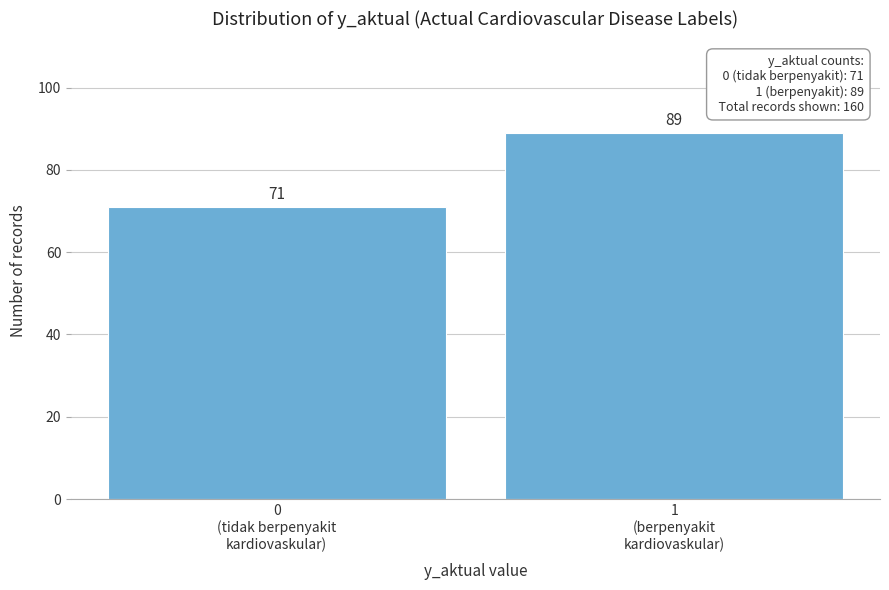

Reading right to left, list all the values displayed in this chart.

89	71